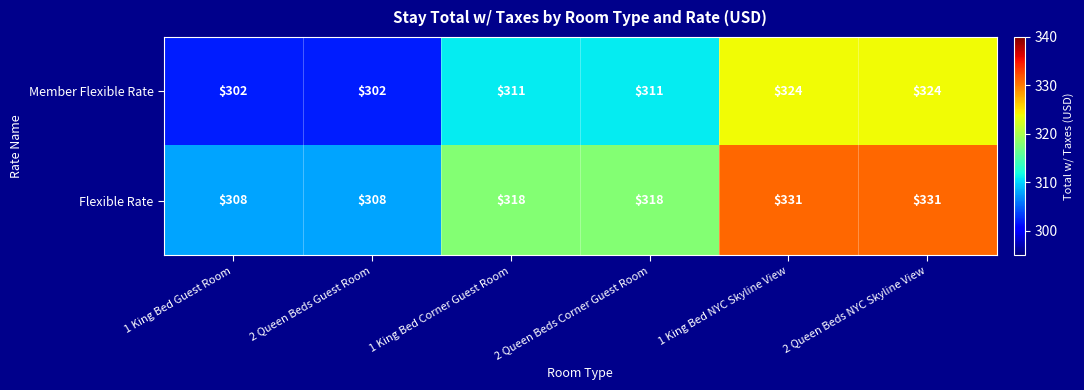

What is the total value across all series at 1 King Bed Corner Guest Room?

629